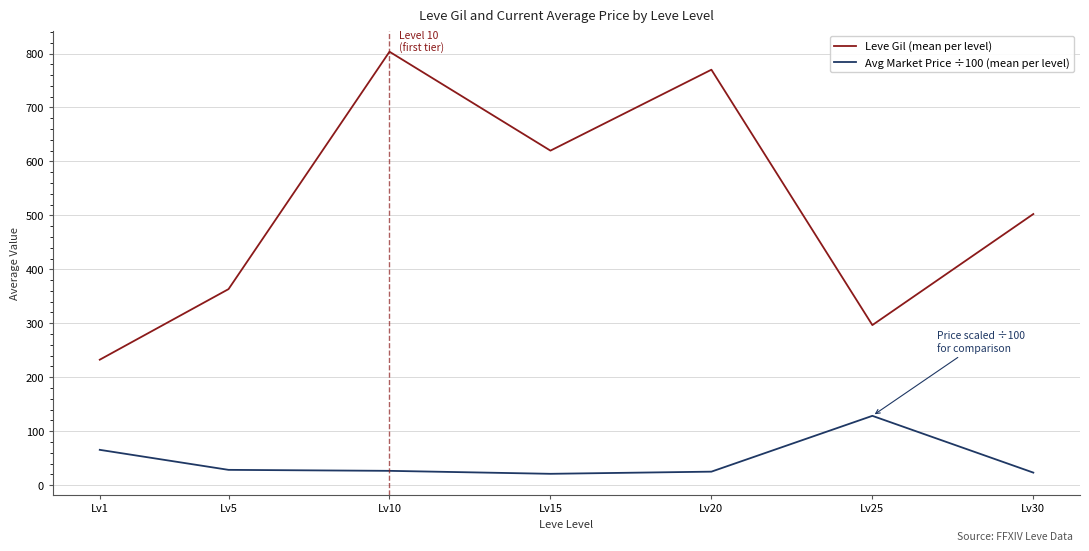

True or false: Leve Gil (mean per level) and Avg Market Price ÷100 (mean per level) intersect in this chart.

False